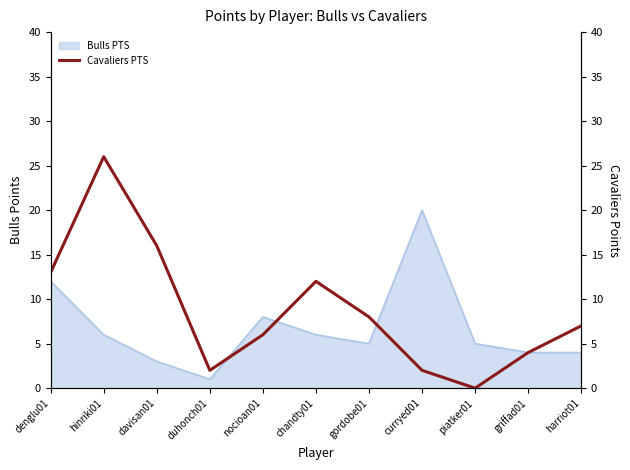

True or false: Bulls PTS has a value of 5 at piatker01.

True